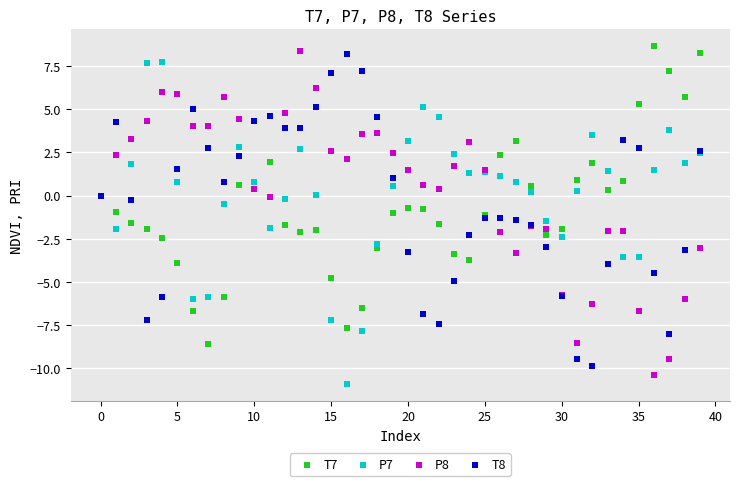

What are all the series names shown in the legend?

T7, P7, P8, T8